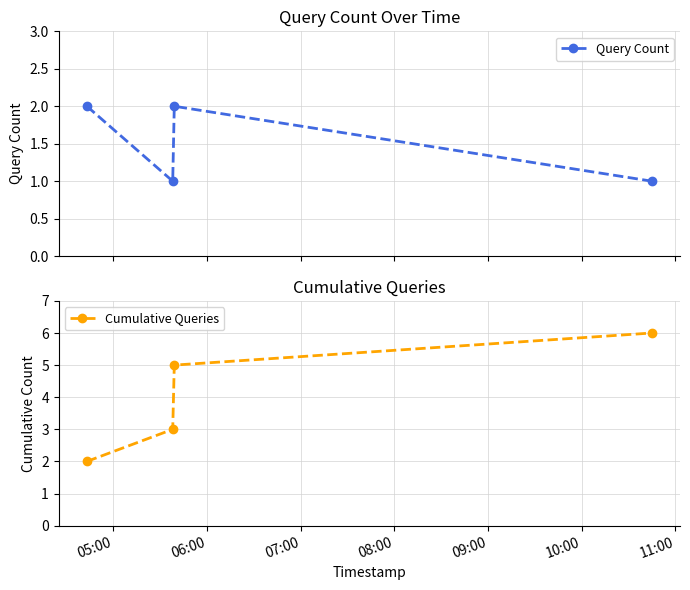

What is the value of the Cumulative Queries point at the 4th from the left?

6